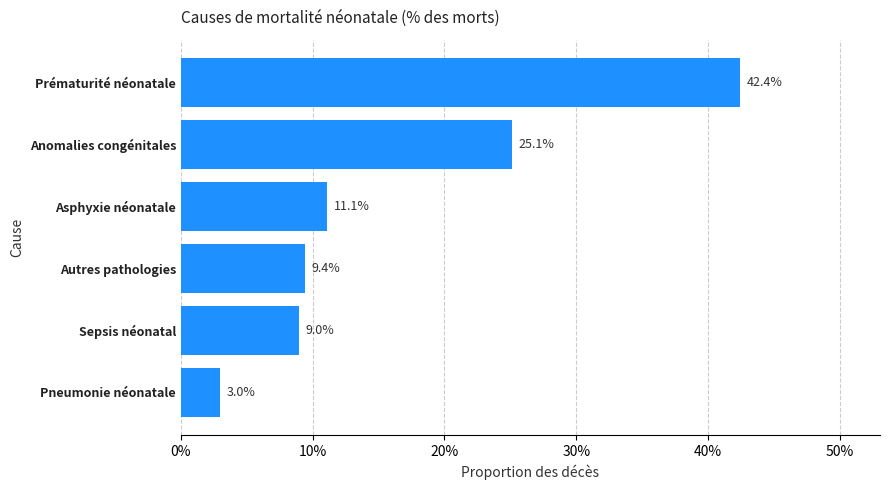

What is the maximum value shown in the chart?

0.4